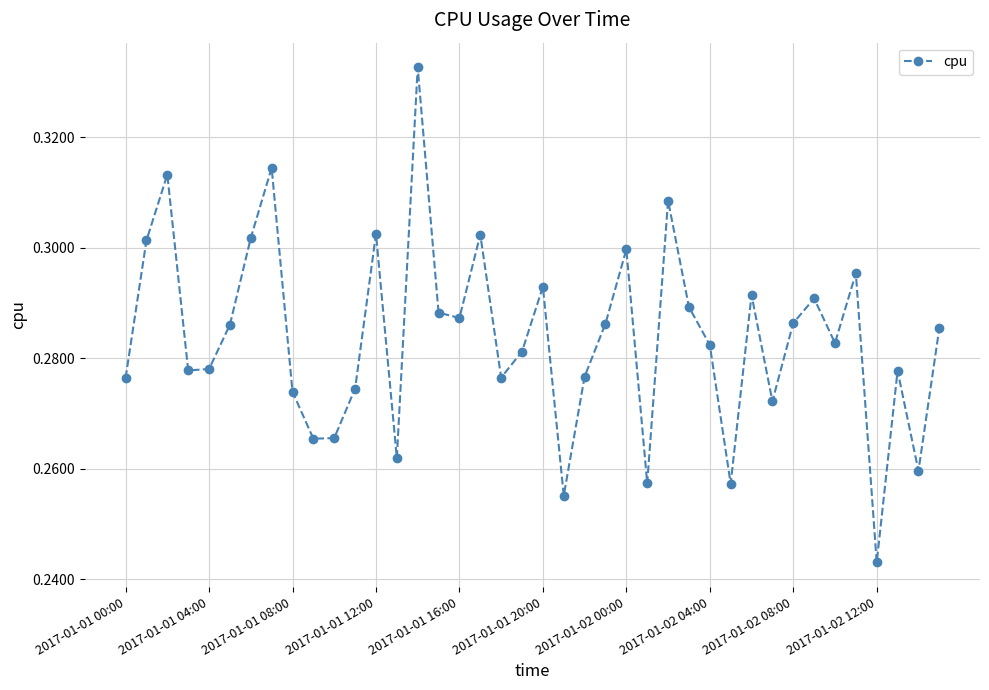

What is the sum of all values?

11.4